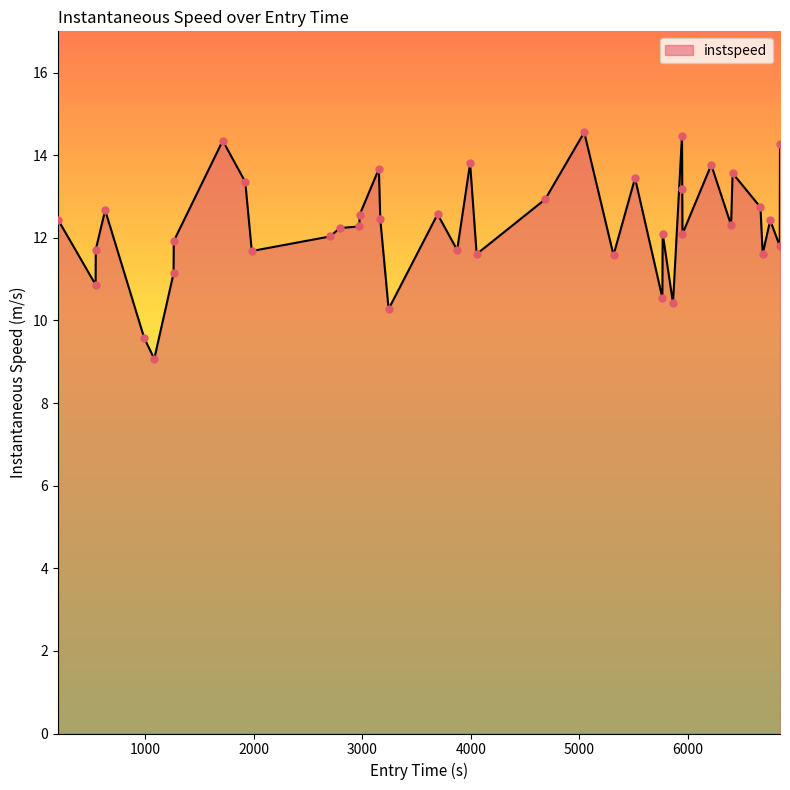

What is the greatest value displayed?

14.6